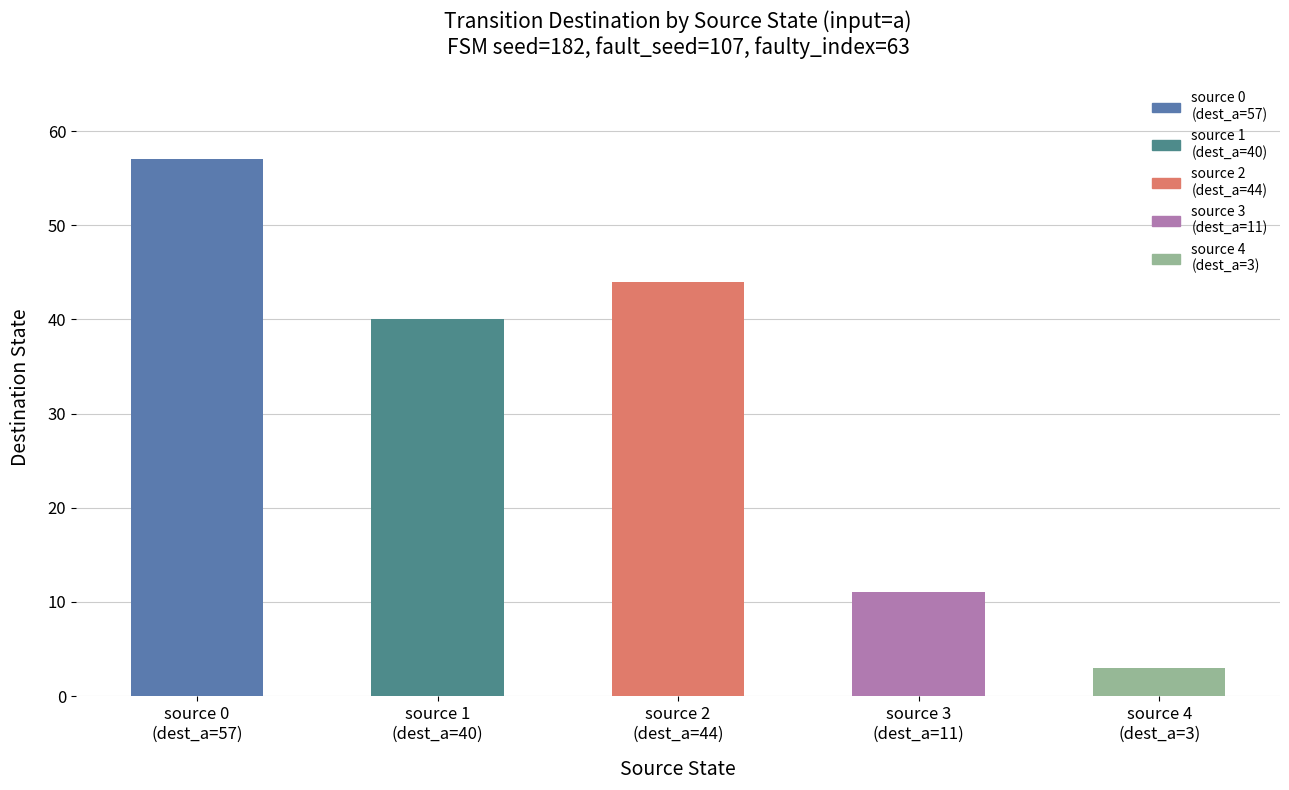

Is it true that the value at source 4
(dest_a=3) is 3?

True